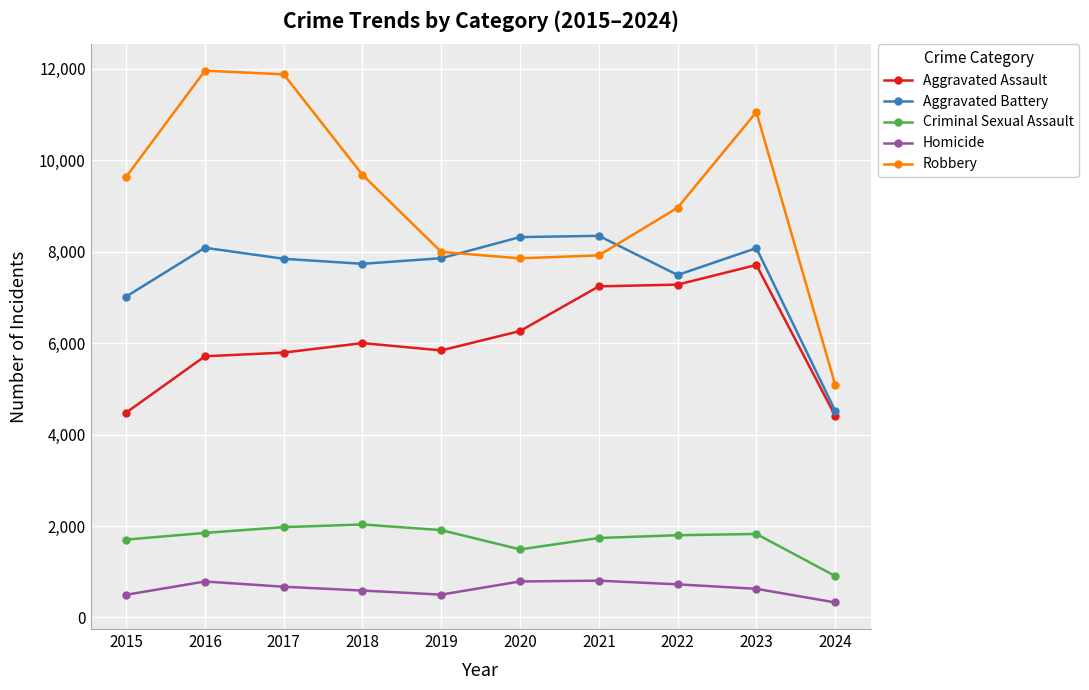

True or false: Aggravated Assault and Robbery cross at least once.

False